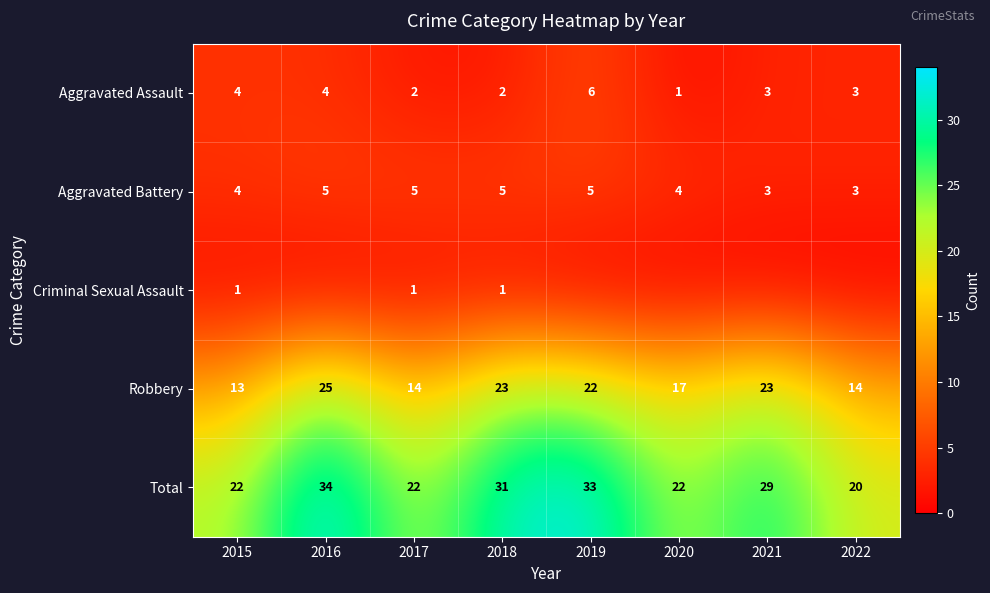

What is the average value of the Robbery series?

19